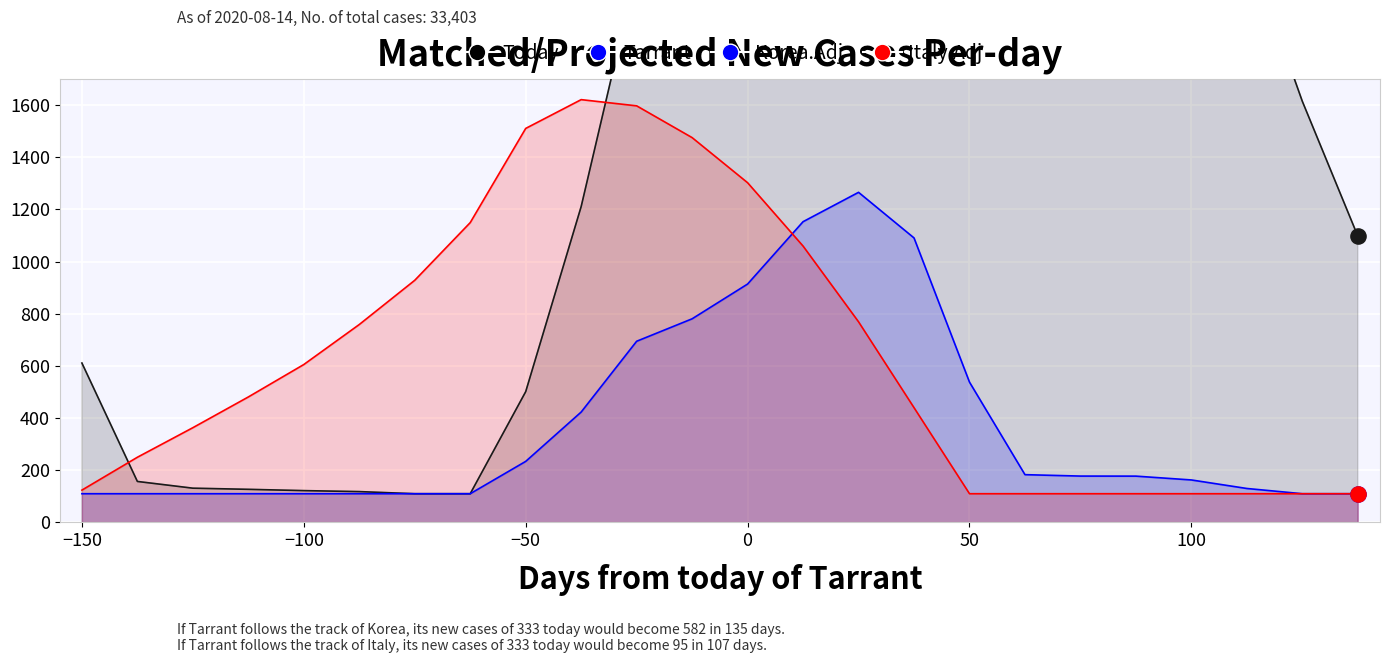

At how many categories does at least one series exceed 3926?

6